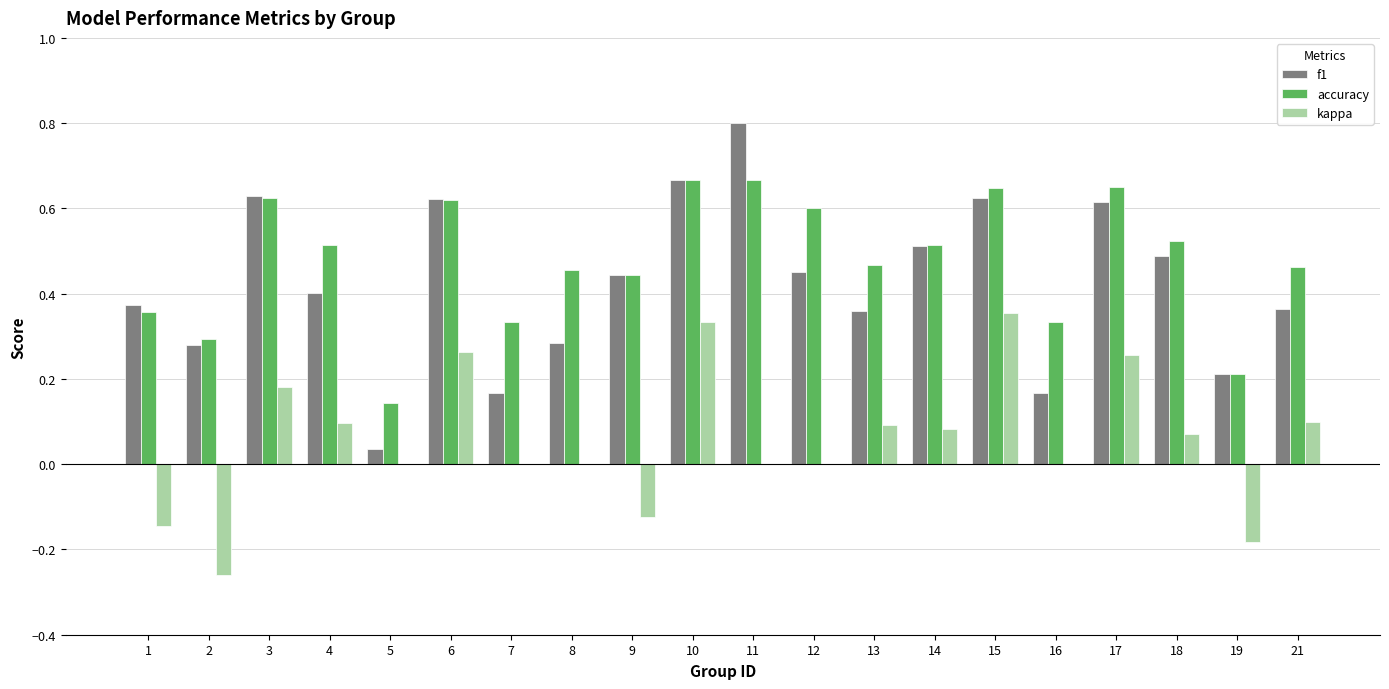

What is the sum of all f1 values?

8.5